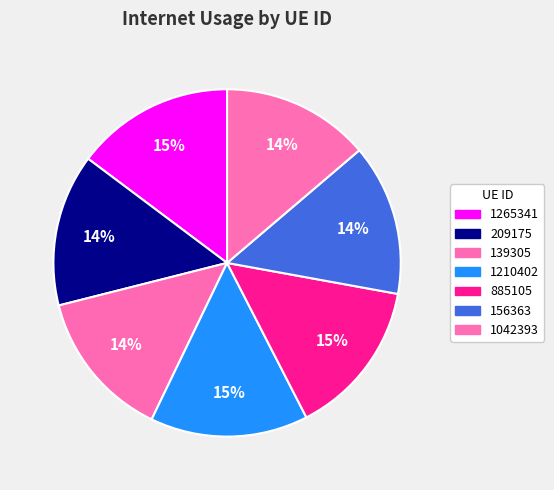

What is the largest slice in the pie chart?

1265341